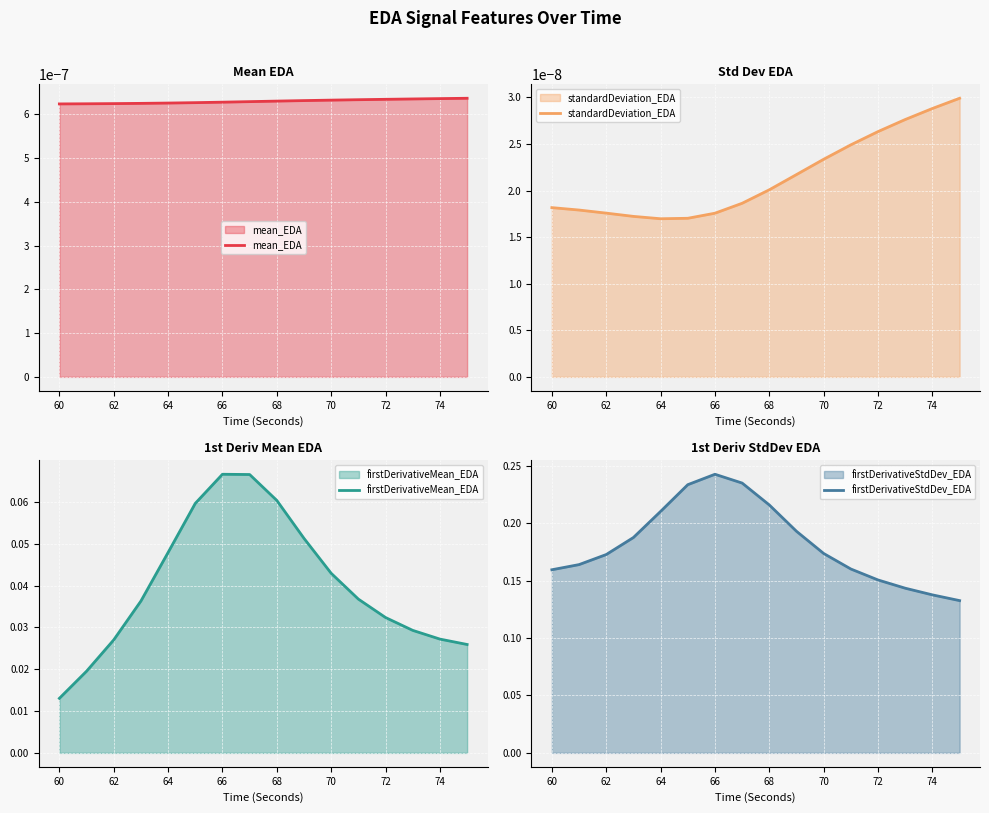

What is the difference between the second highest and second lowest values in the firstDerivativeStdDev_EDA series?

0.1